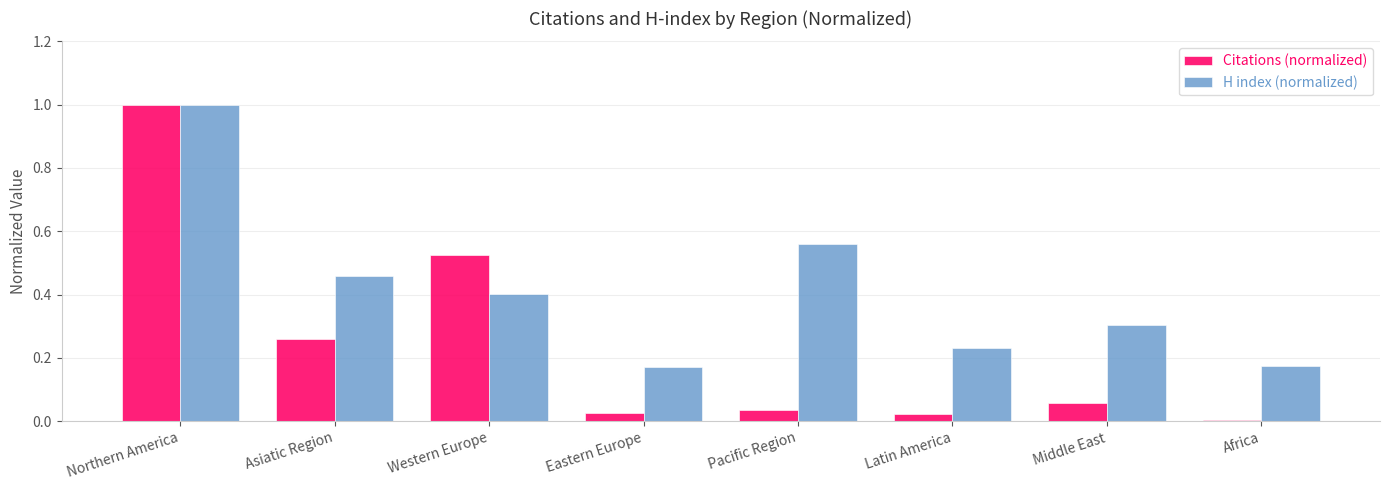

Which category has the highest value in the H index (normalized) series?

Northern America